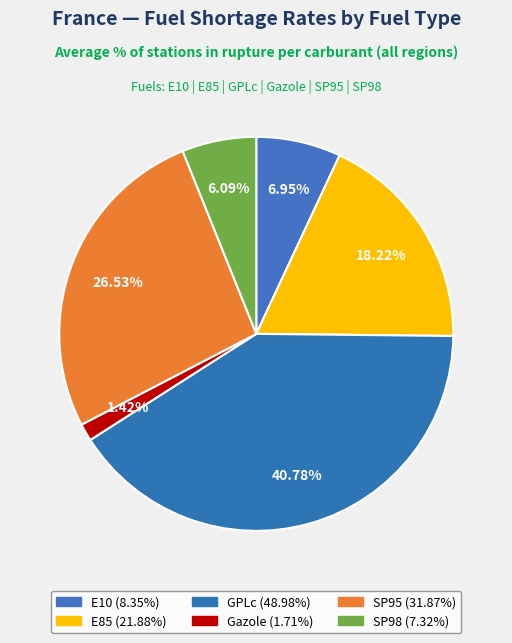

Which category has the biggest portion of the pie?

GPLc